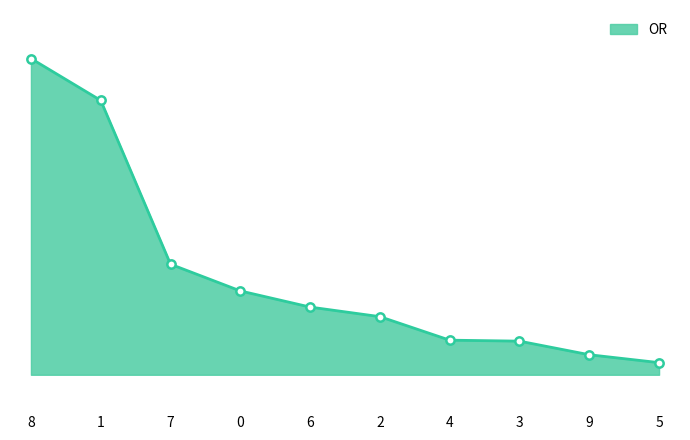

Does the chart display data point markers on the line(s)?

No